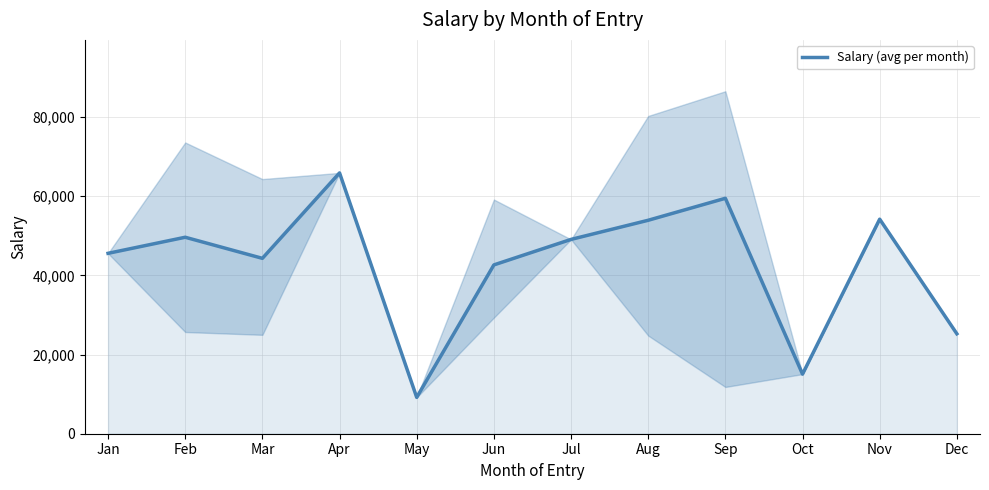

Where is the first local minimum?

Mar